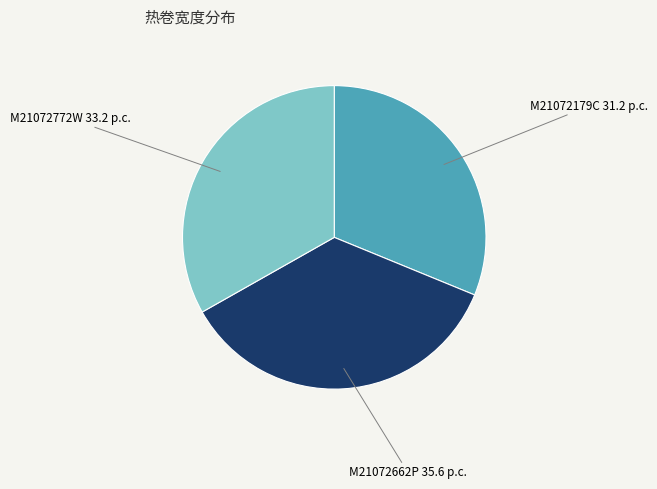

Is there a majority slice in this chart?

No